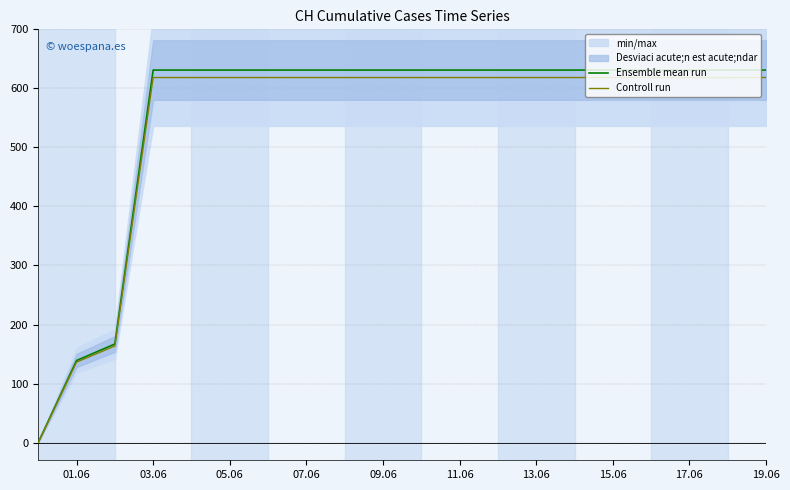

Count the number of categories in the chart.

20